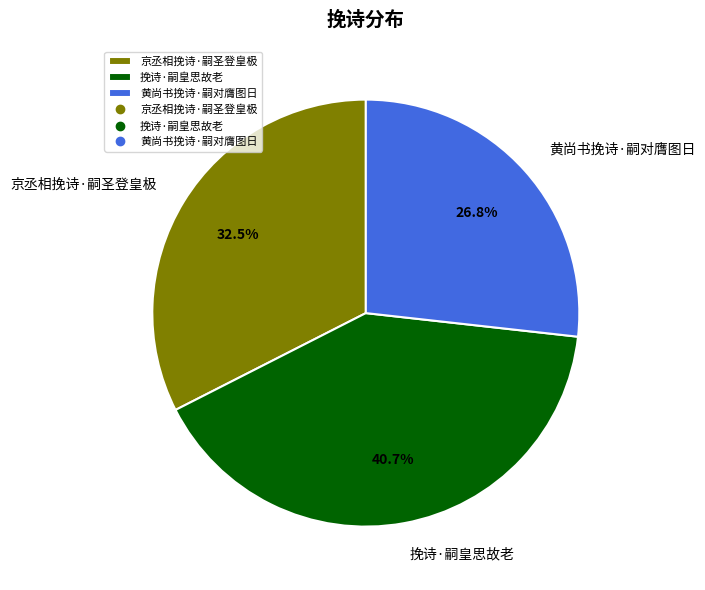

How much of the chart is everything except 黄尚书挽诗·嗣对膺图日?

73.2%